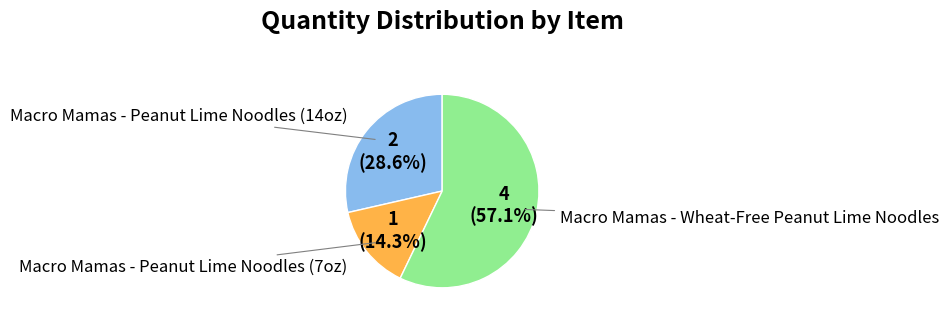

Is there a majority slice in this chart?

Yes